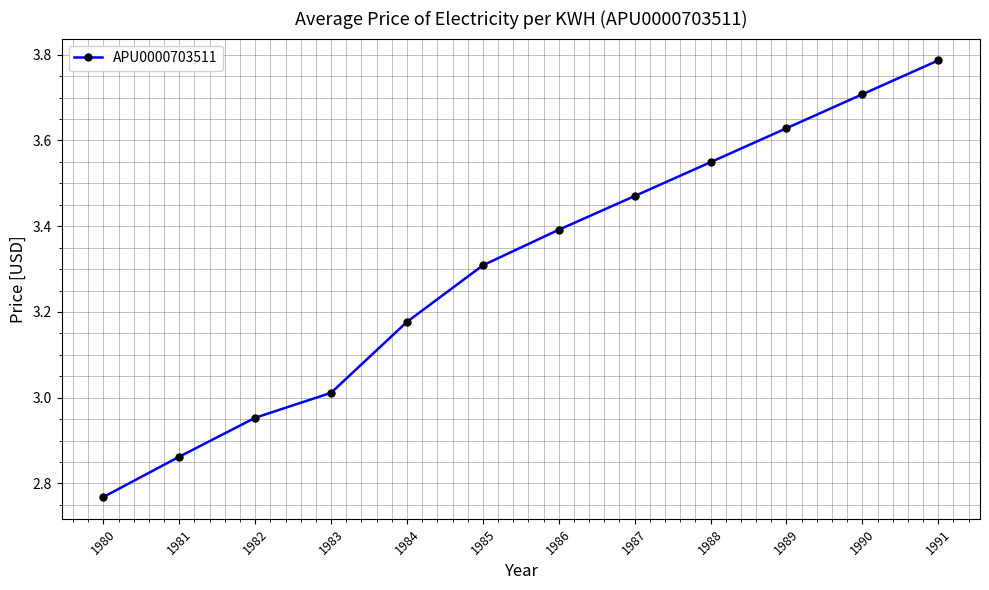

Where does the data first go above 3?

1983